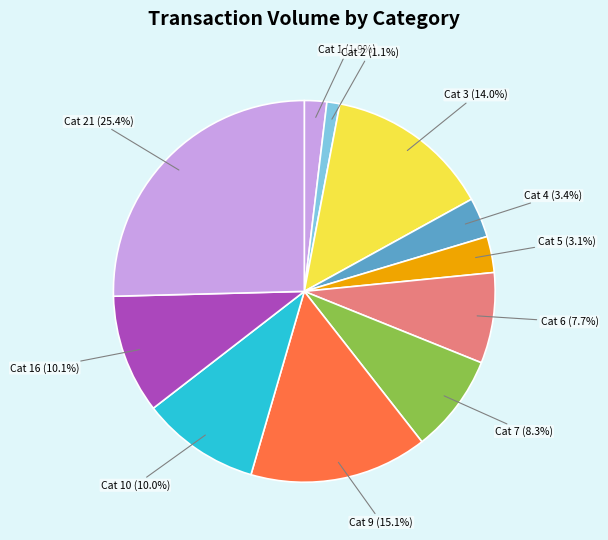

Is Cat 7 the majority of the pie?

No